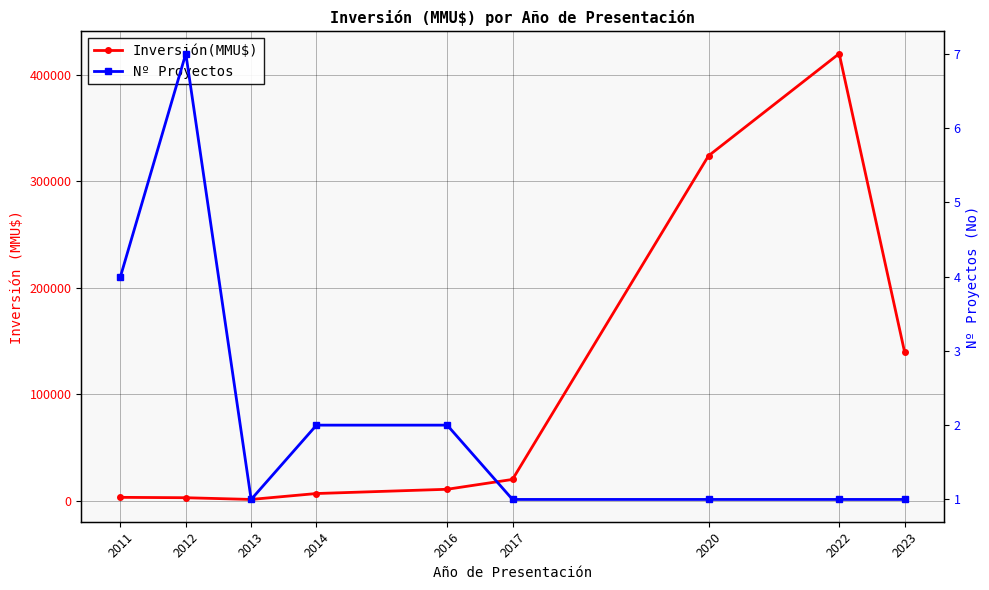

What is the value of the Inversión(MMU$) point at the 9th from the left?

140000